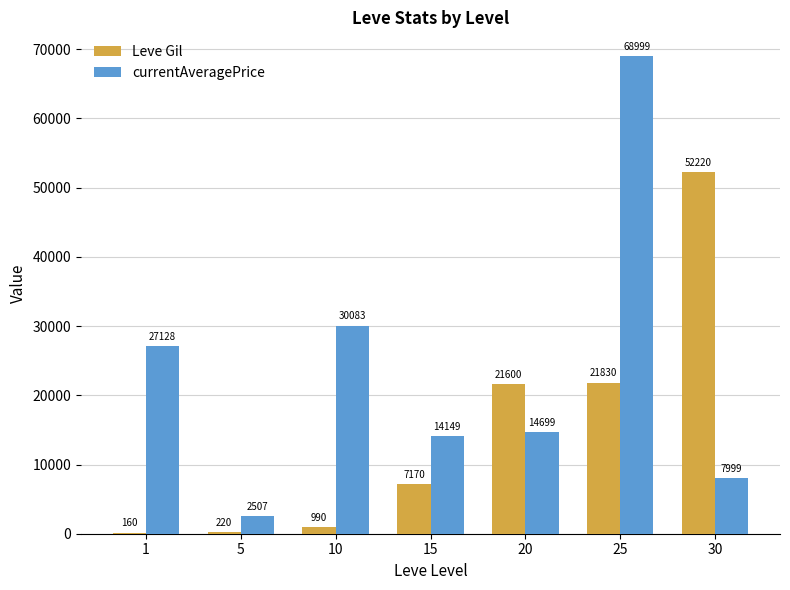

Which category has the highest value across all series?

25